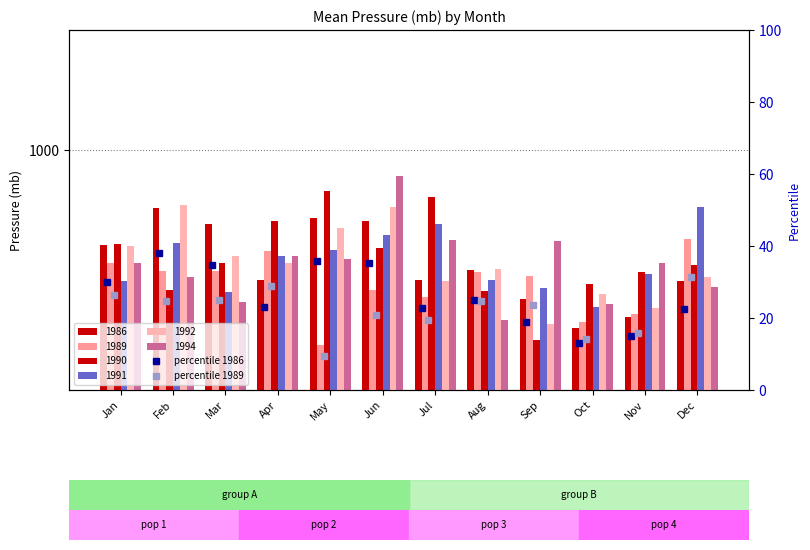

How many groups of bars are there?

12